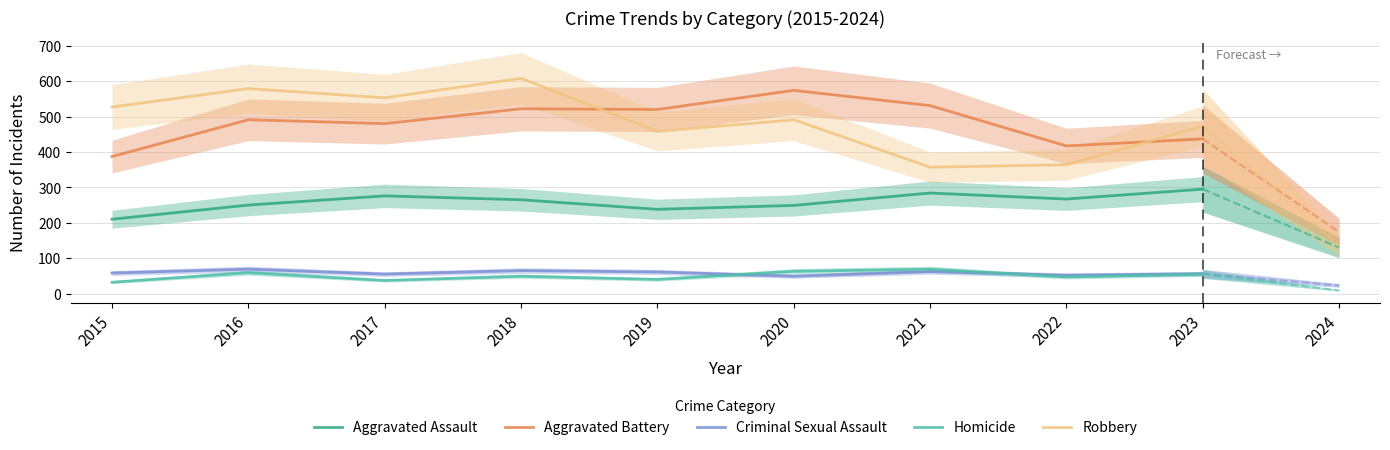

List the series in order of their peak value, lowest first.

Criminal Sexual Assault, Homicide, Aggravated Assault, Aggravated Battery, Robbery